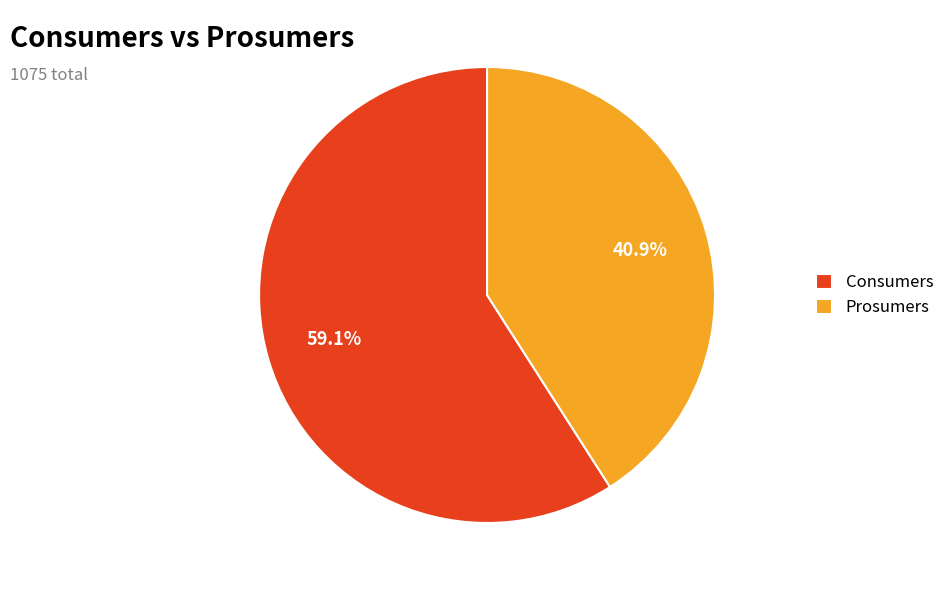

What portion of the pie excludes Prosumers?

59.1%